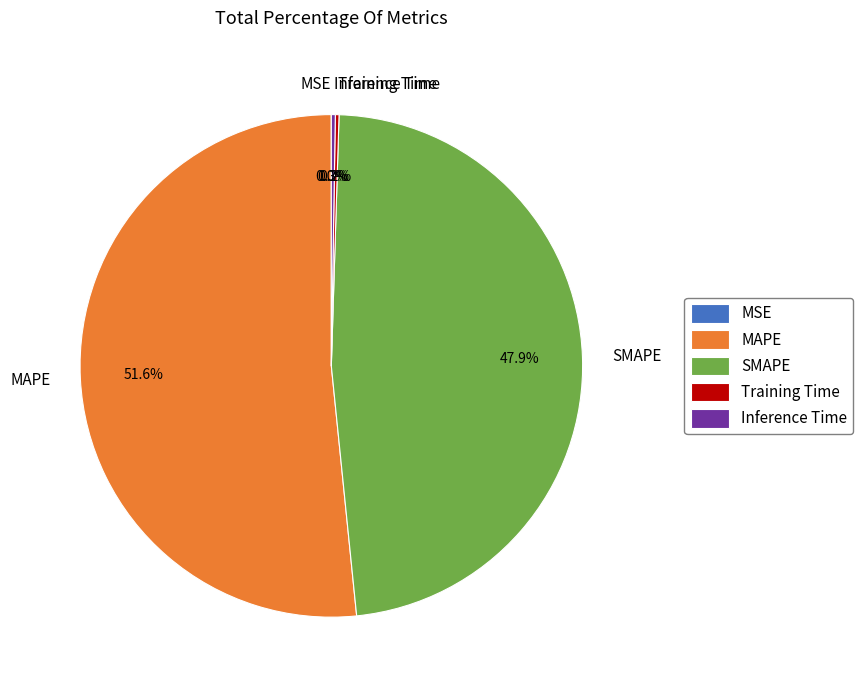

What portion of the pie excludes MAPE?

48.4%